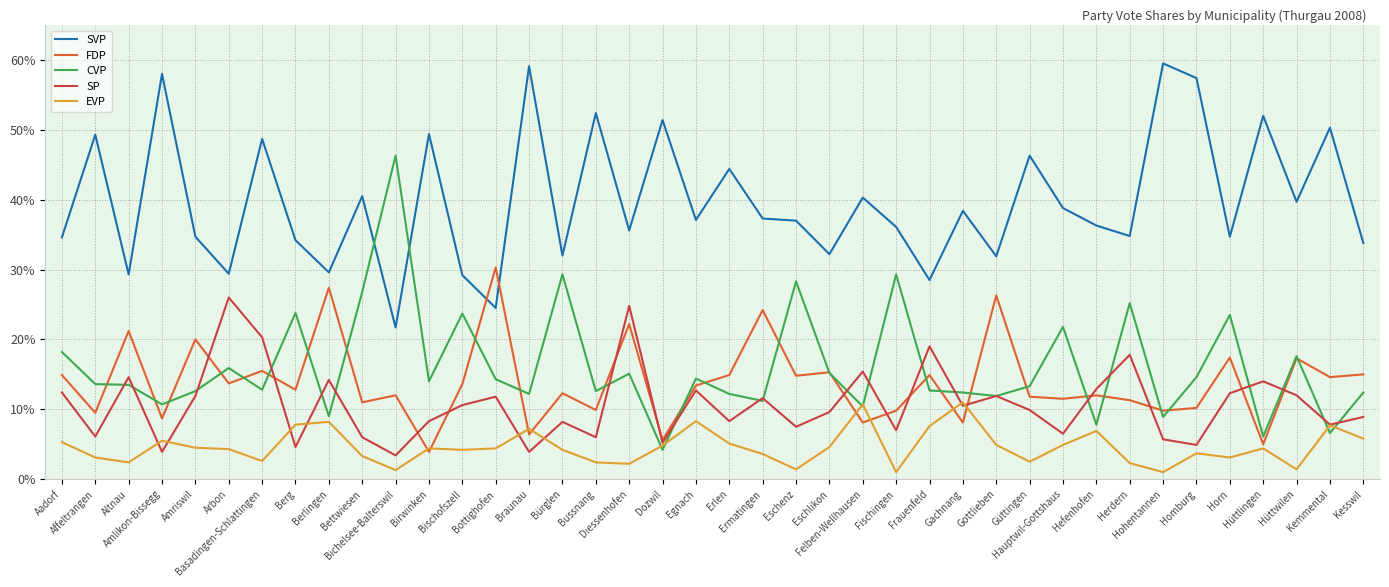

What is the lowest value of the SVP series?

21.7